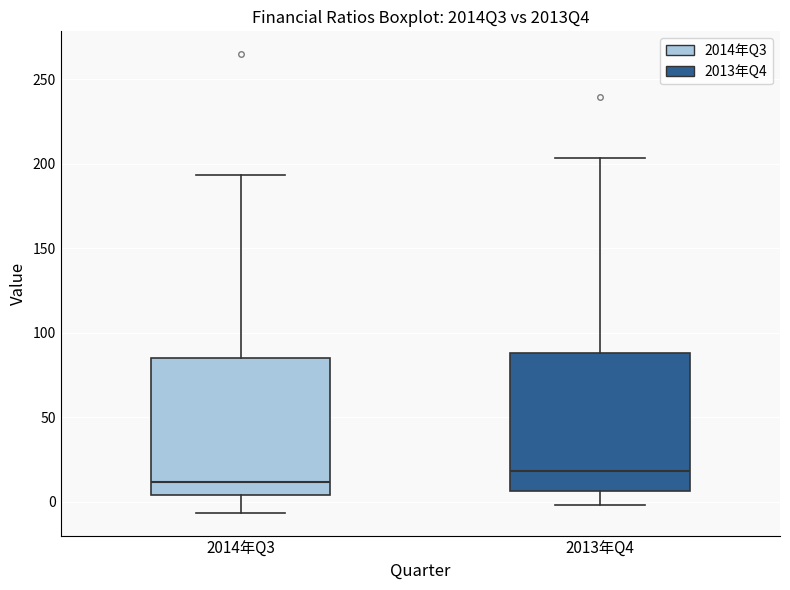

Which box's median line is the highest?

2013年Q4